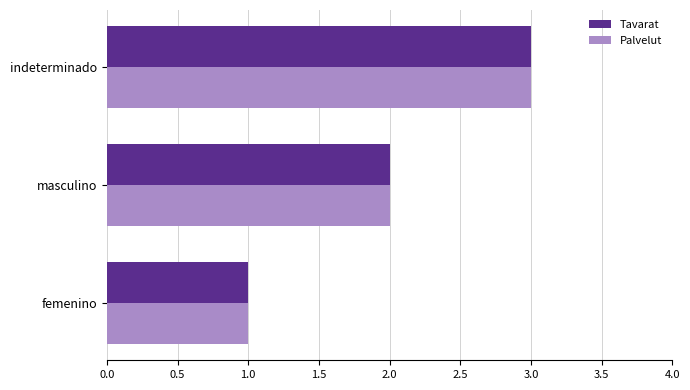

At which category is the sum across all series the highest?

indeterminado